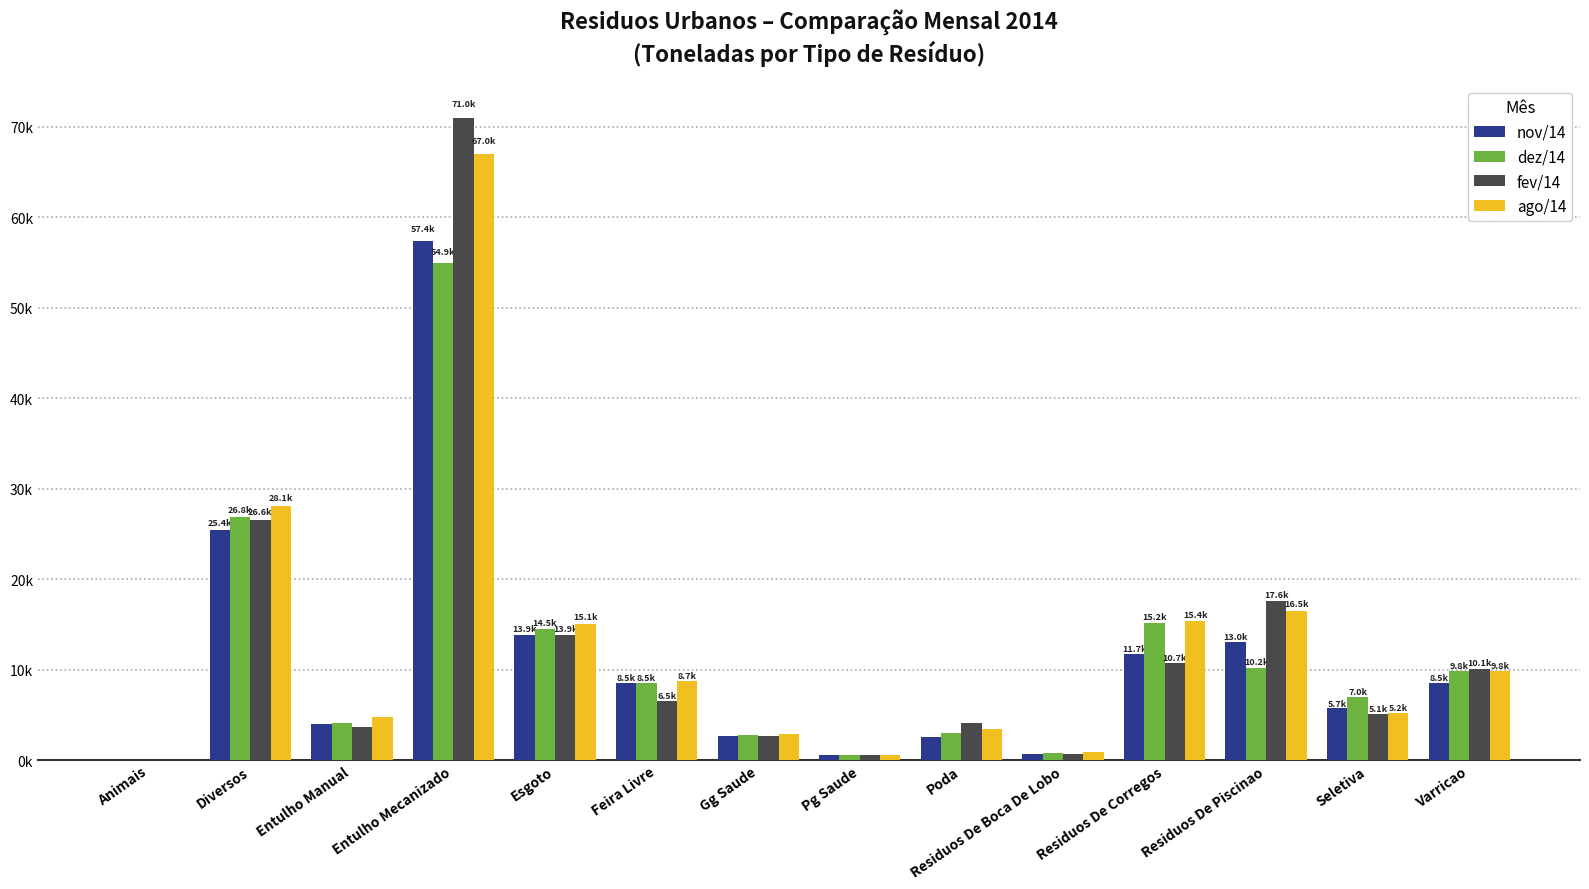

At which label is fev/14 closest to 35517?

Diversos